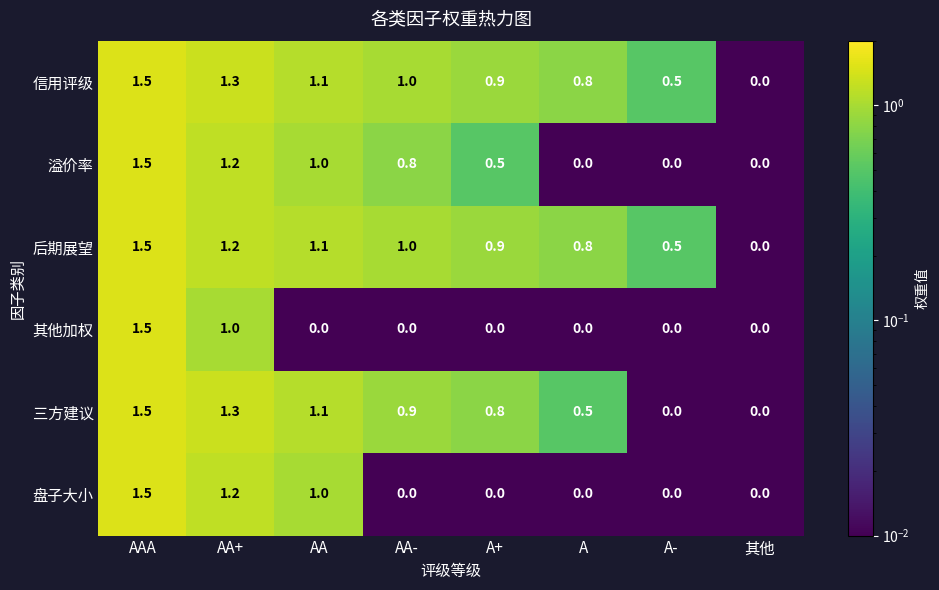

What is the difference between the highest and lowest values at A?

0.8